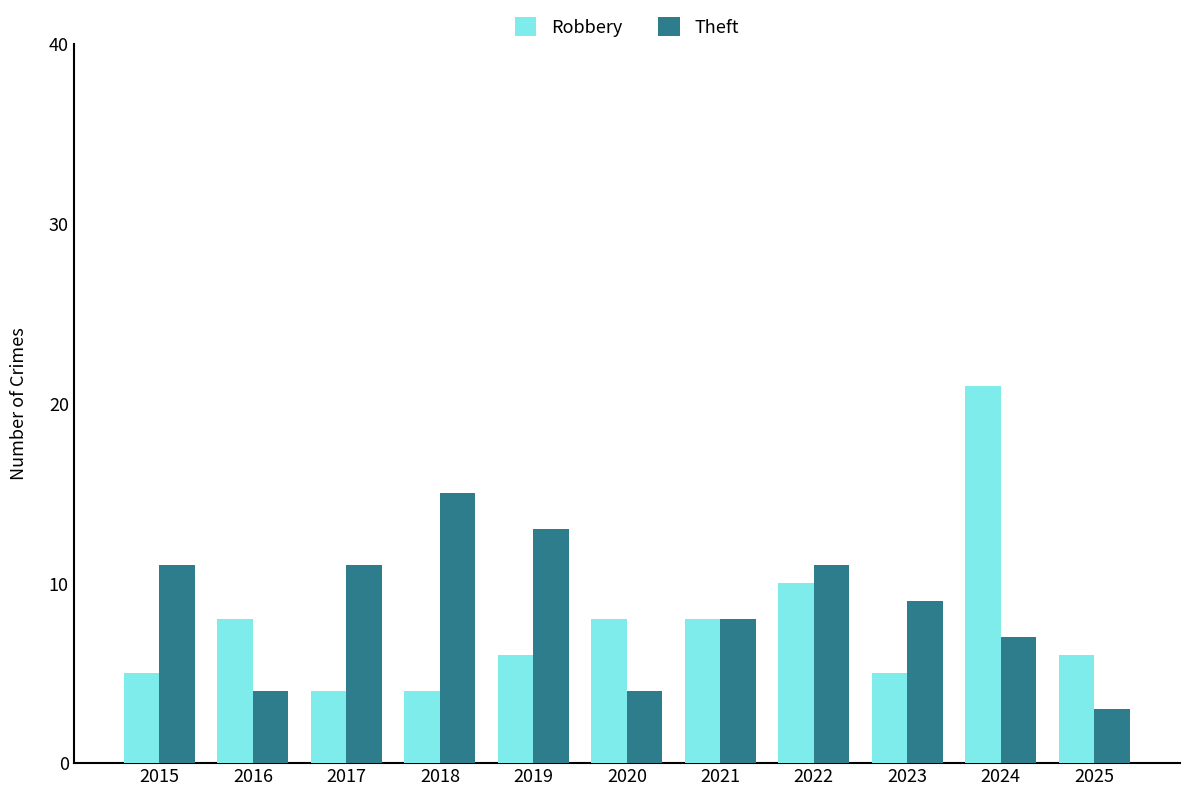

Rank the series by their maximum value, from lowest to highest.

Theft, Robbery